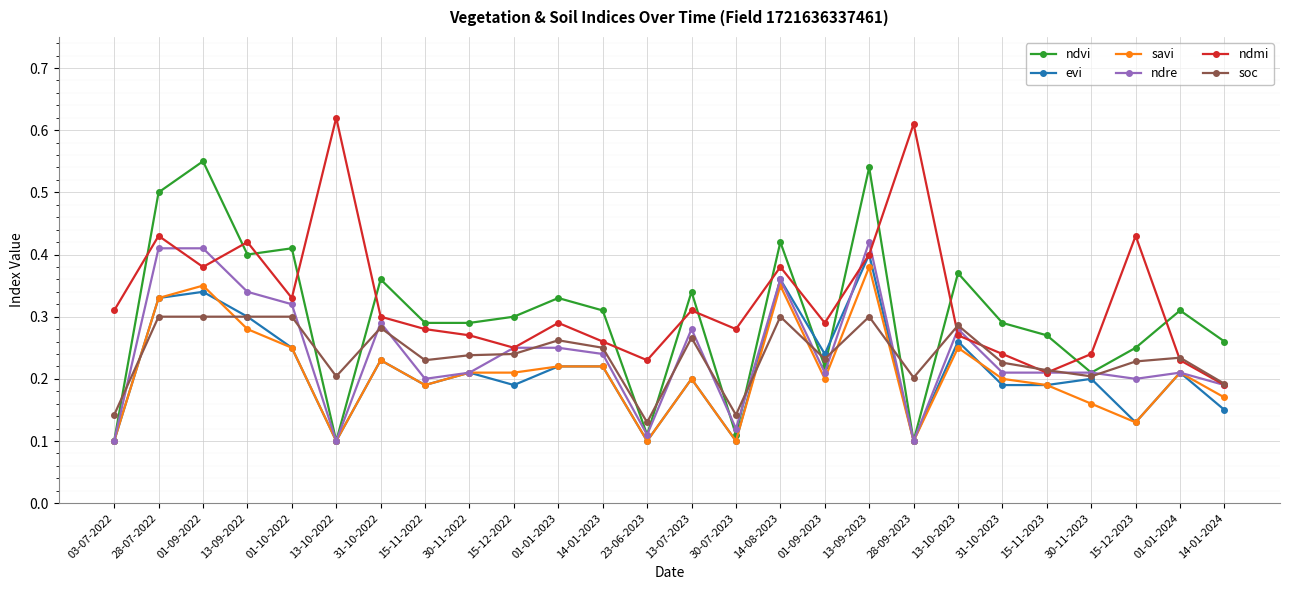

True or false: evi has a value of 0.1 at 01-09-2023.

False